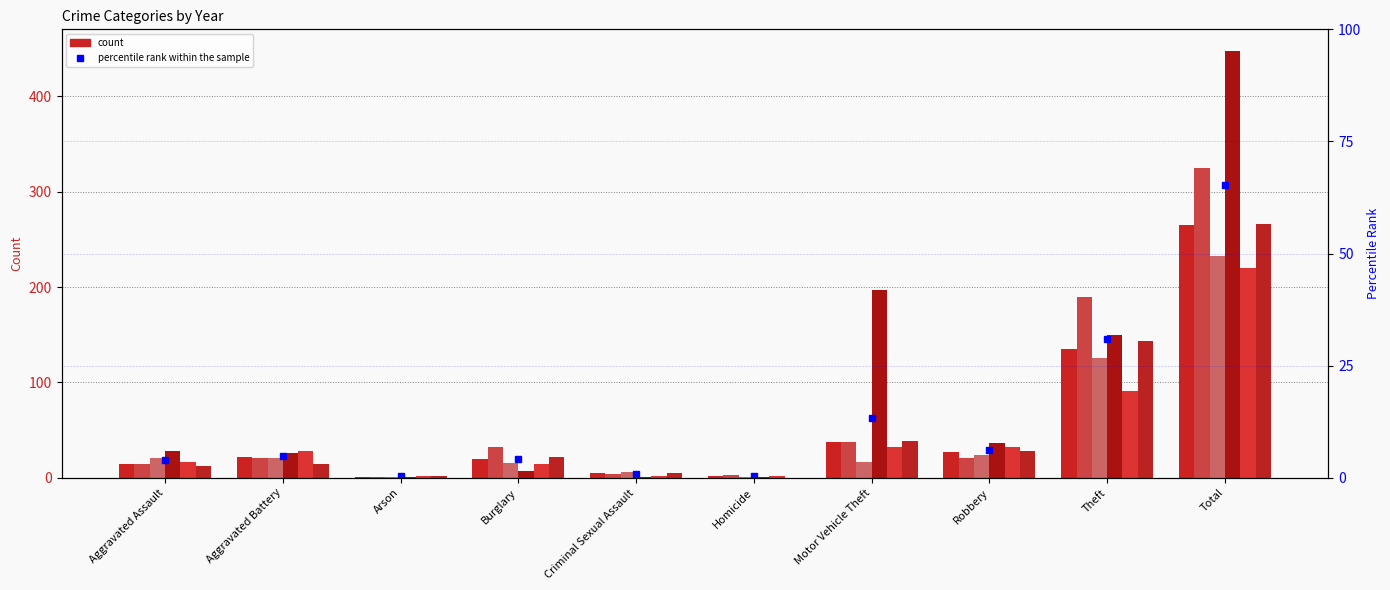

Reading right to left, extract all data points from this chart.

Total=65.4	Theft=31.1	Robbery=6.3	Motor Vehicle Theft=13.4	Homicide=0.3	Criminal Sexual Assault=0.9	Burglary=4.1	Arson=0.3	Aggravated Battery=4.9	Aggravated Assault=4.0